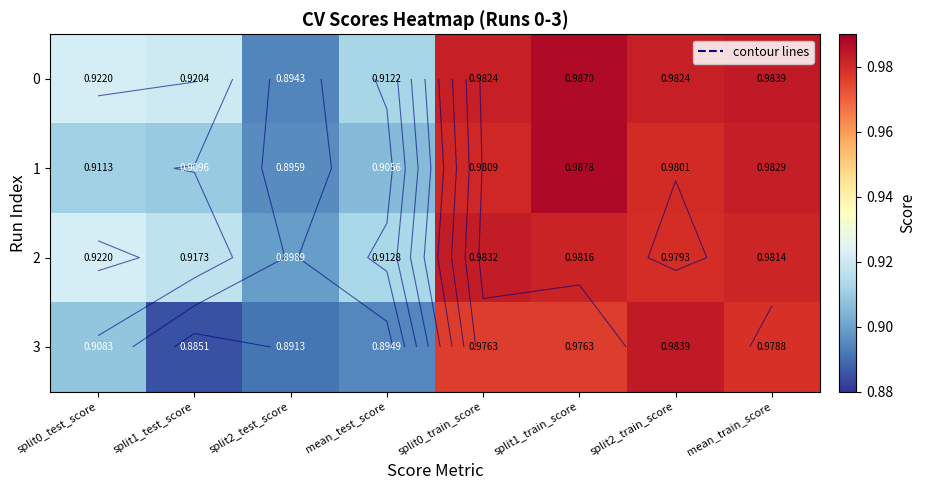

What is the total value across all series at split0_train_score?

3.9